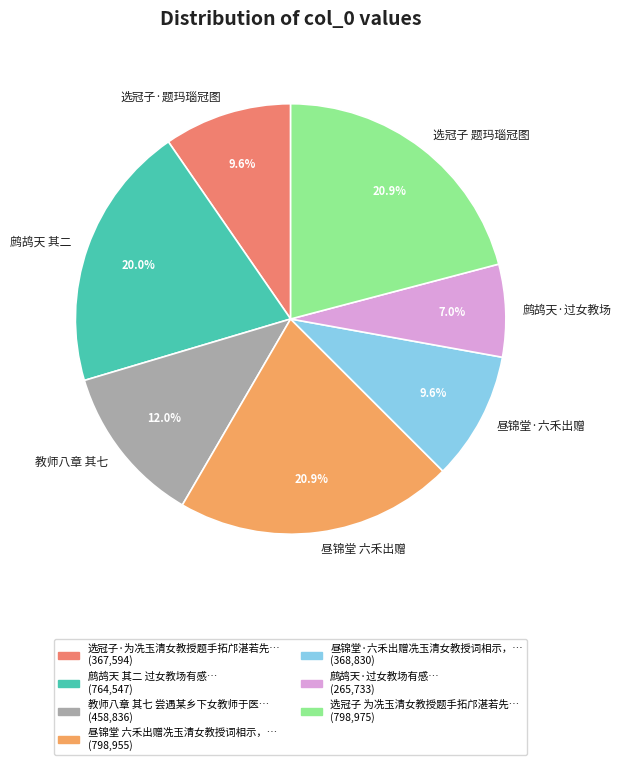

Approximately how many times larger is the value at 鹧鸪天·过女教场 compared to 鹧鸪天 其二?

0.3